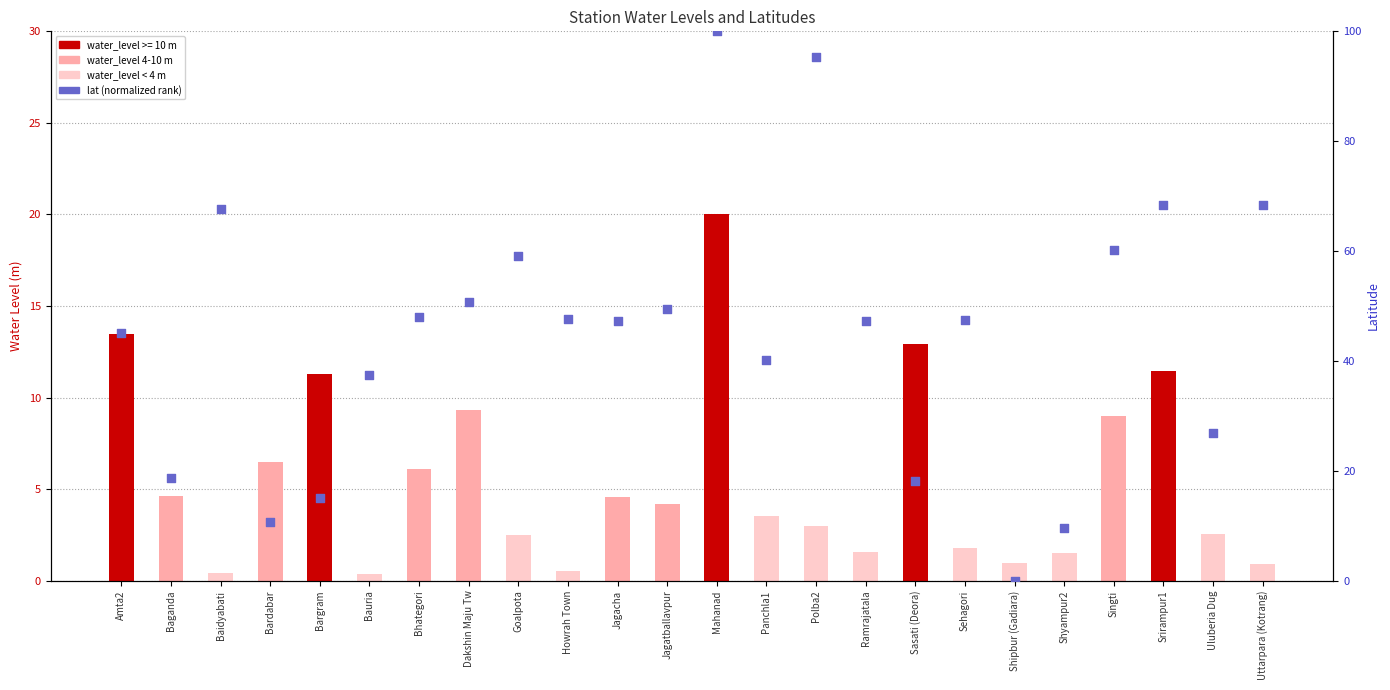

At which category is the sum across all series the highest?

Mahanad